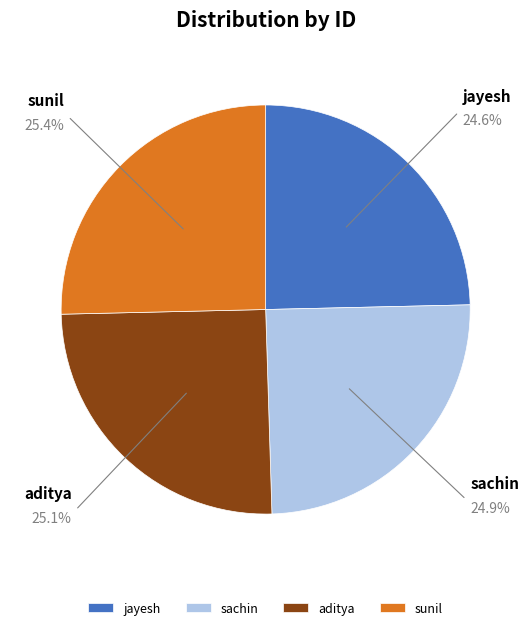

The jayesh slice represents 25% of the pie. True or false?

True